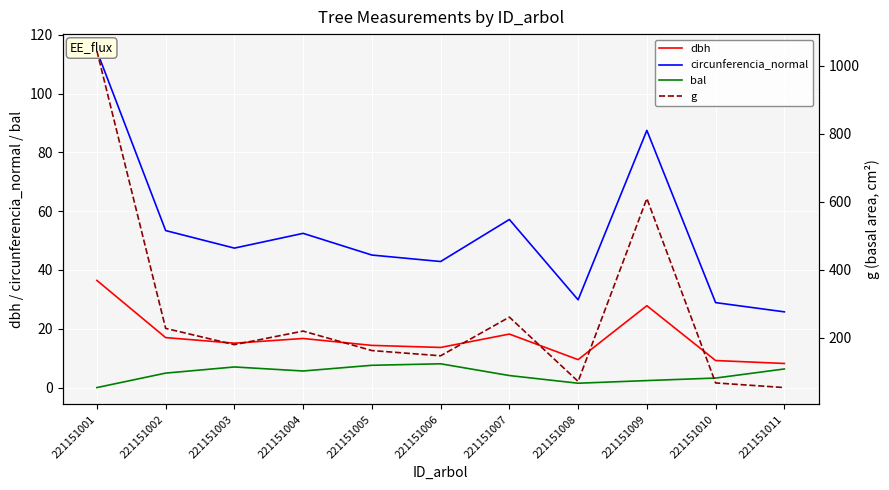

At which label is g closest to 548?

221151009